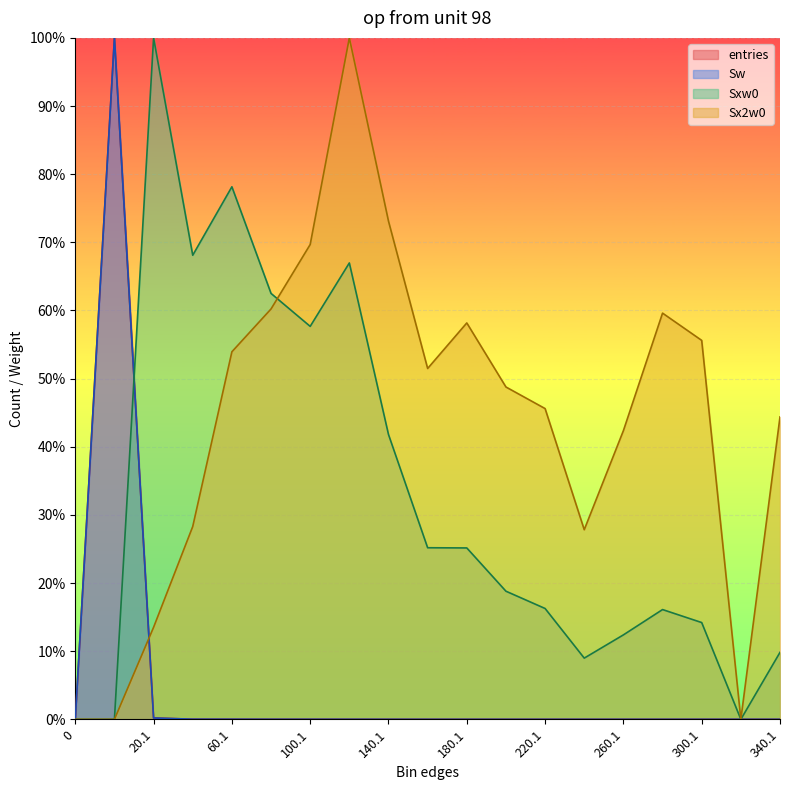

How many values in Sx2w0 are above zero?

16